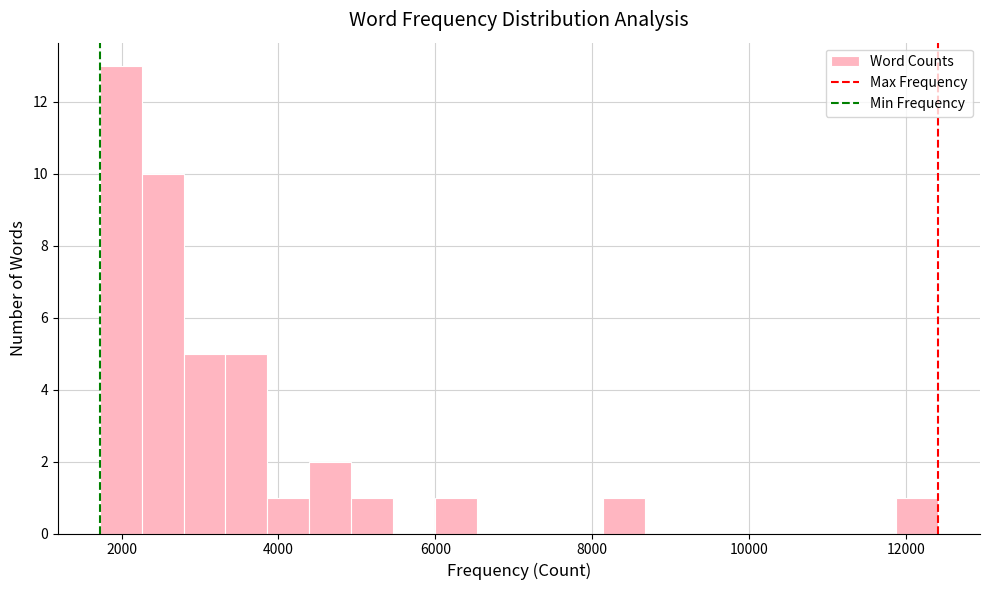

Around what value on the x-axis is the tallest bar? Give the approximate position of its centre, as read against the axis.

2000